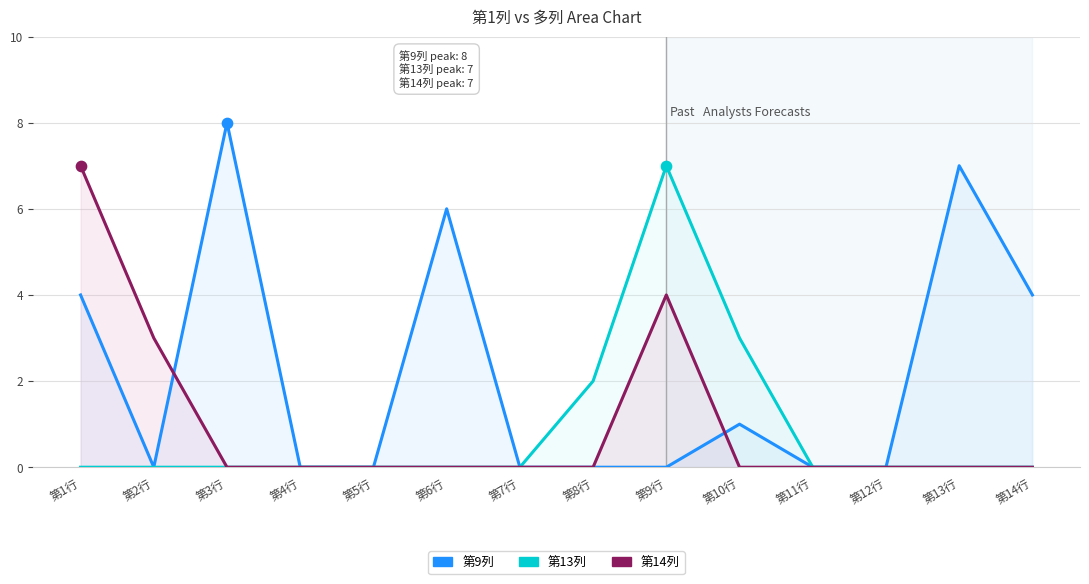

At how many categories does at least one series exceed 6?

4